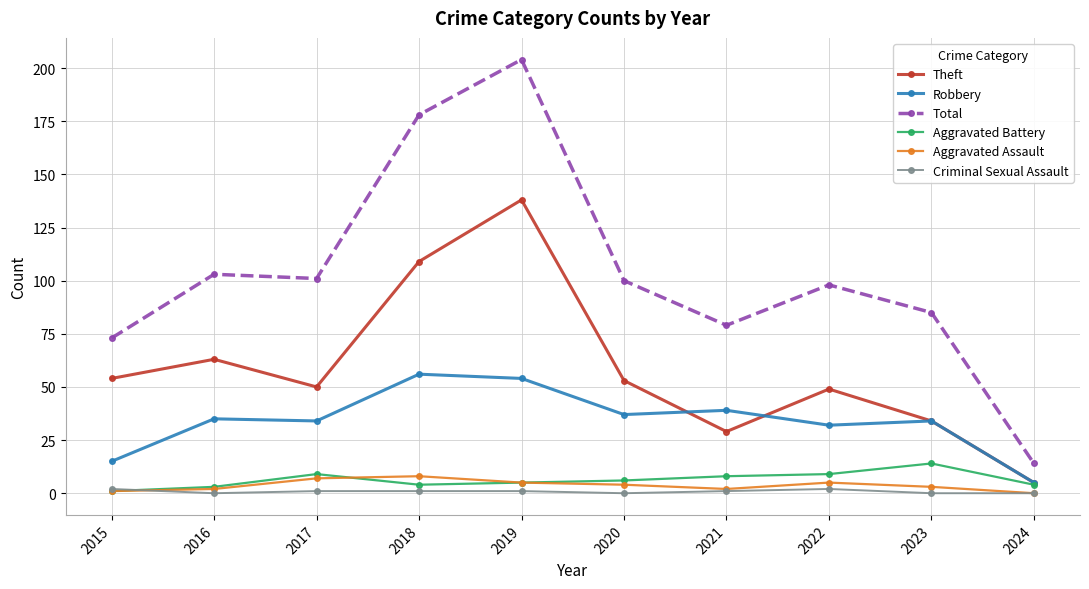

At which label does Criminal Sexual Assault first exceed 1?

2015